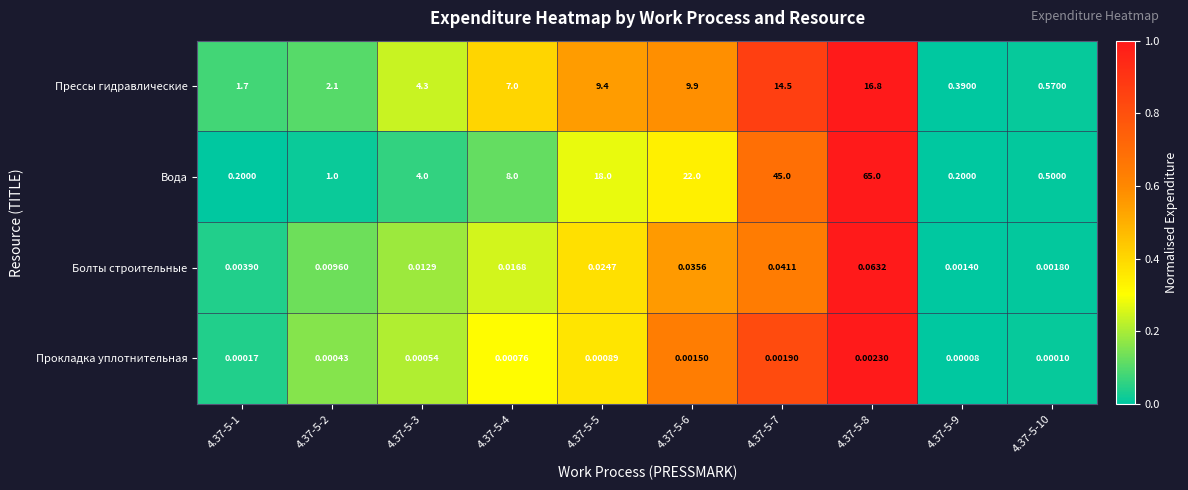

Which series has the largest range (max minus min)?

Вода